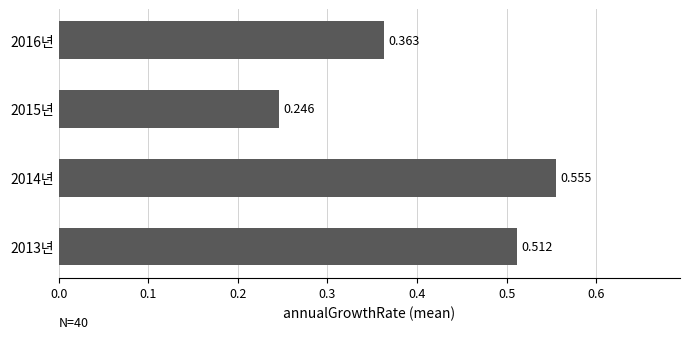

List the labels in order of value, largest first.

2014년, 2013년, 2016년, 2015년